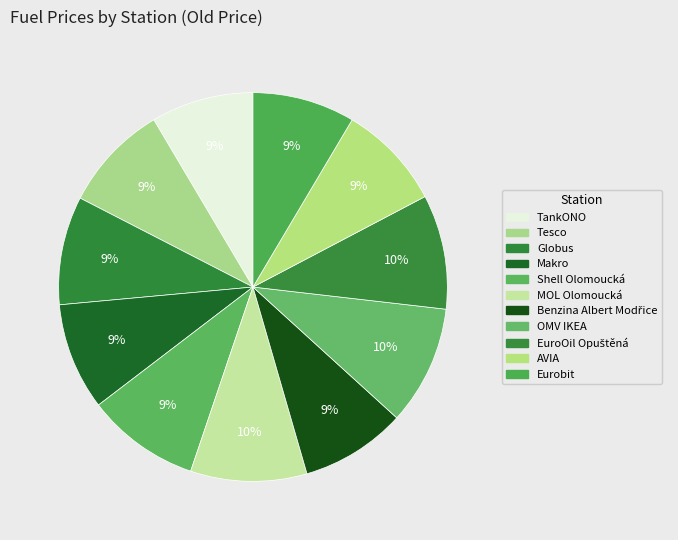

To the nearest percent, what is the average slice percentage?

9%